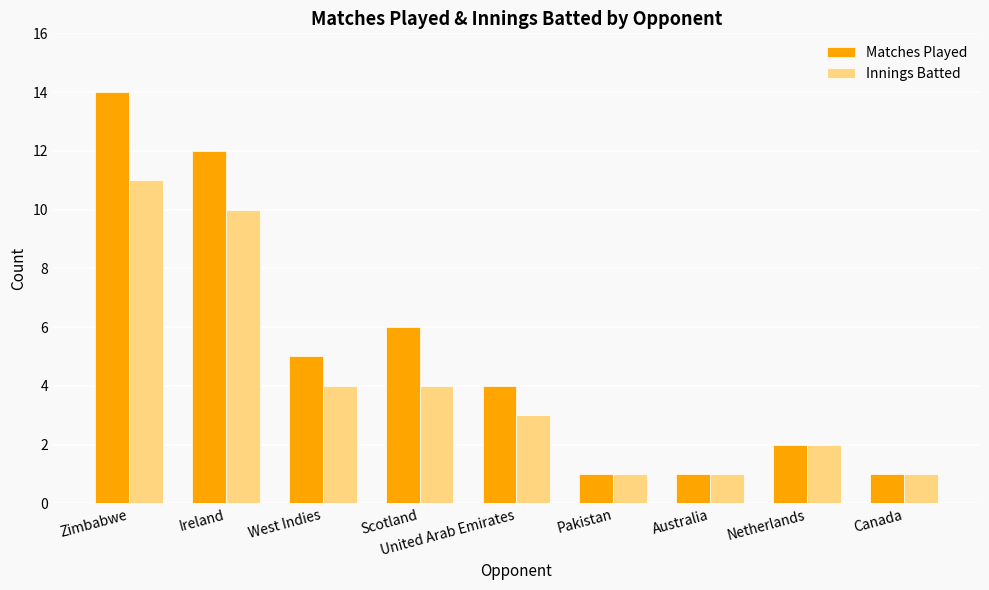

Reading left to right, extract all data points from this chart.

Matches Played: 14	12	5	6	4	1	1	2	1
Innings Batted: 11	10	4	4	3	1	1	2	1